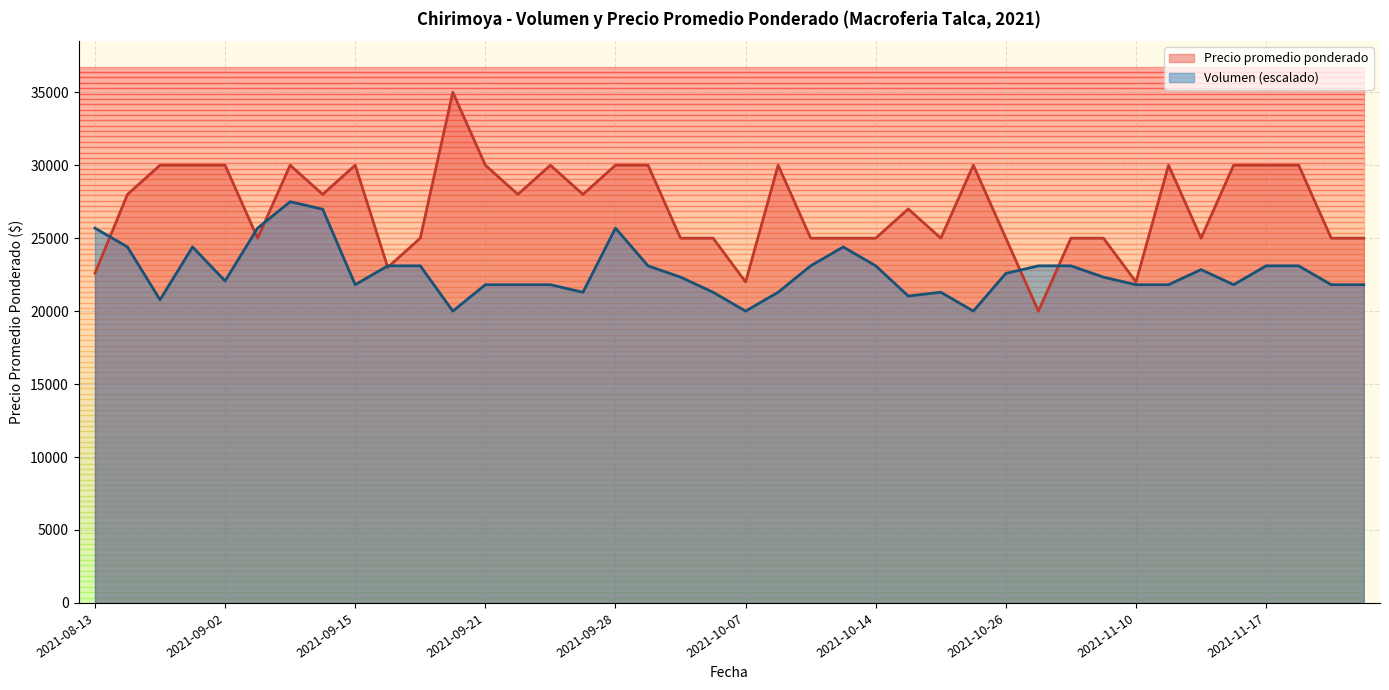

List the series in order of their peak value, highest first.

Precio promedio ponderado, Volumen (escalado)